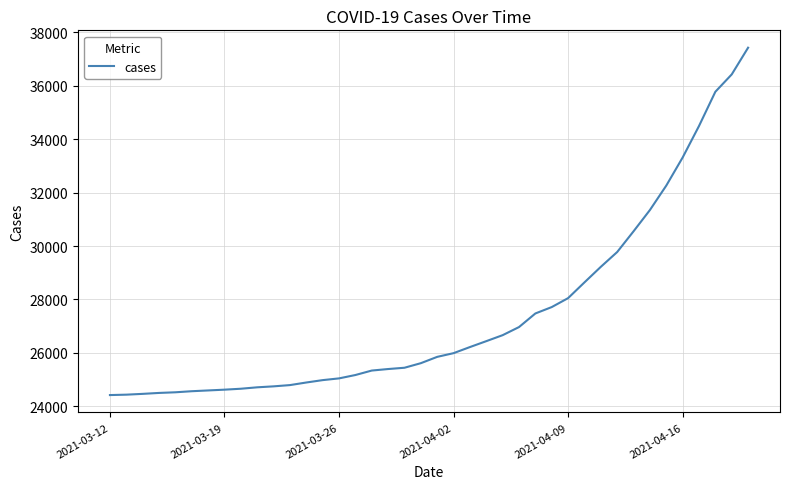

What is the maximum value shown in the chart?

37419